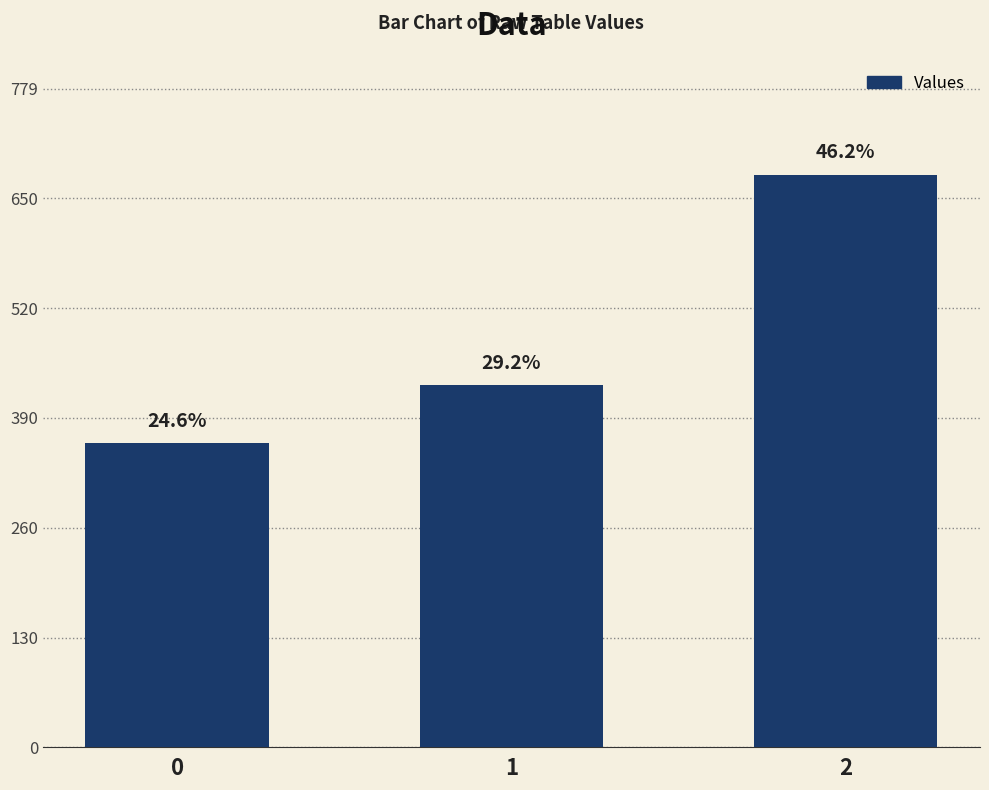

List the labels in order of value, largest first.

2, 1, 0